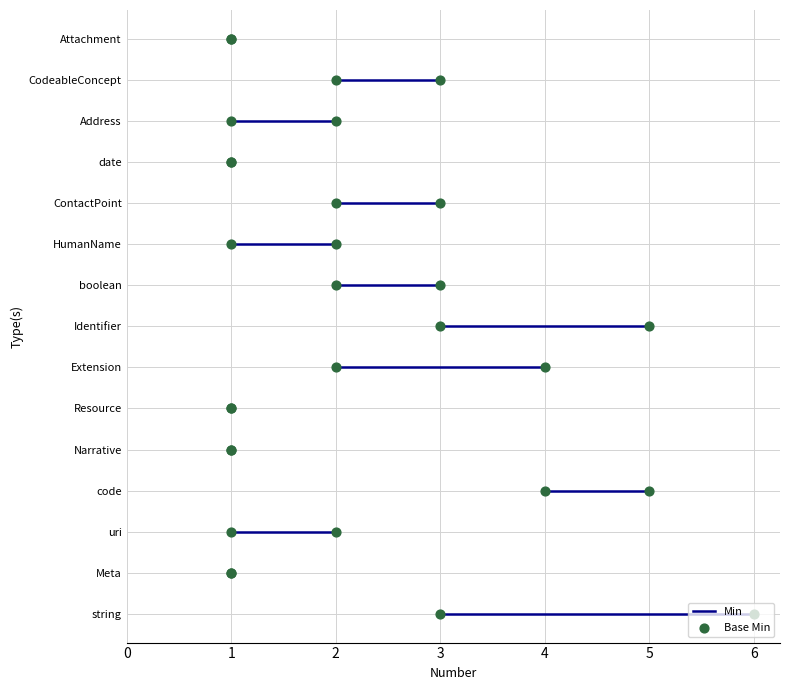

Which series has the largest Y range (max minus min)?

Min